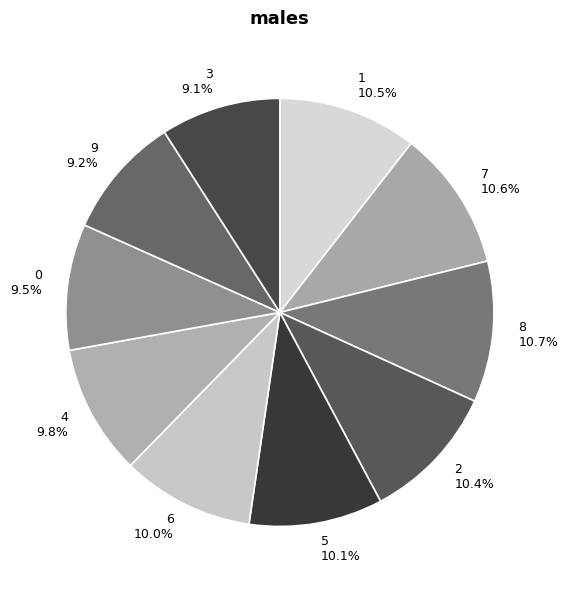

Combined, do 3 and 0 account for over 50%?

No